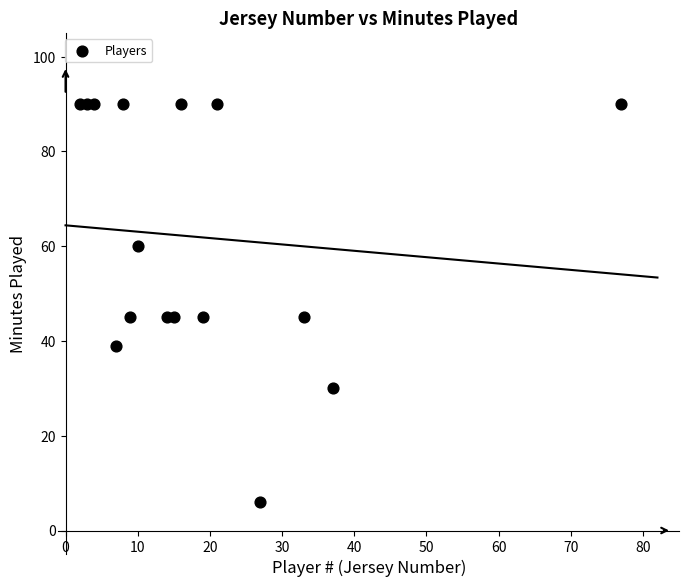

What is the range of Y values (max minus min)?

84